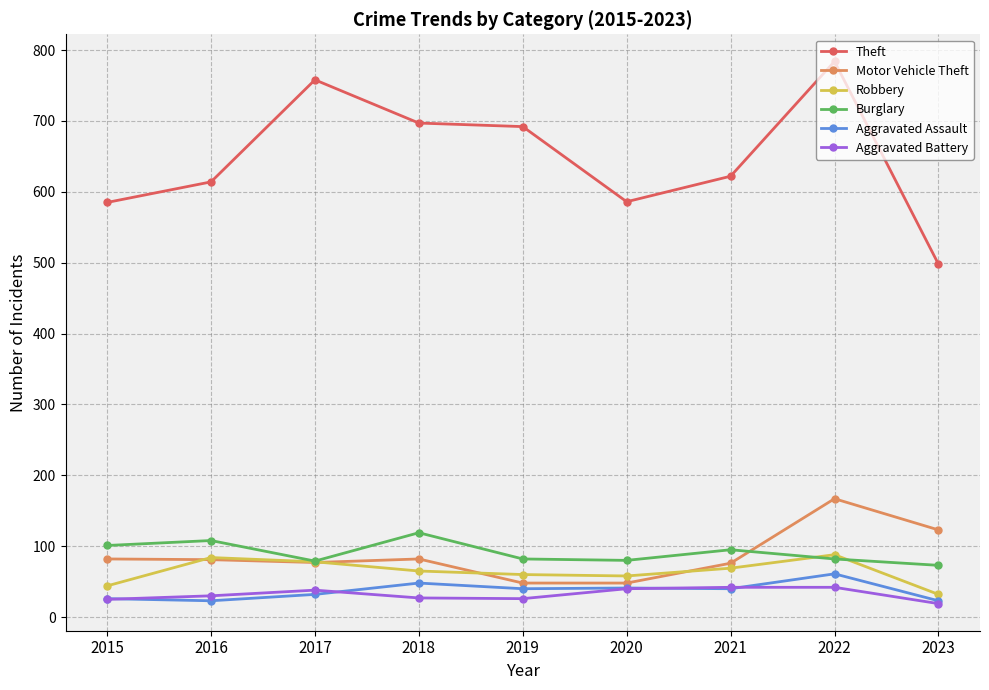

Which series has the largest range (max minus min)?

Theft